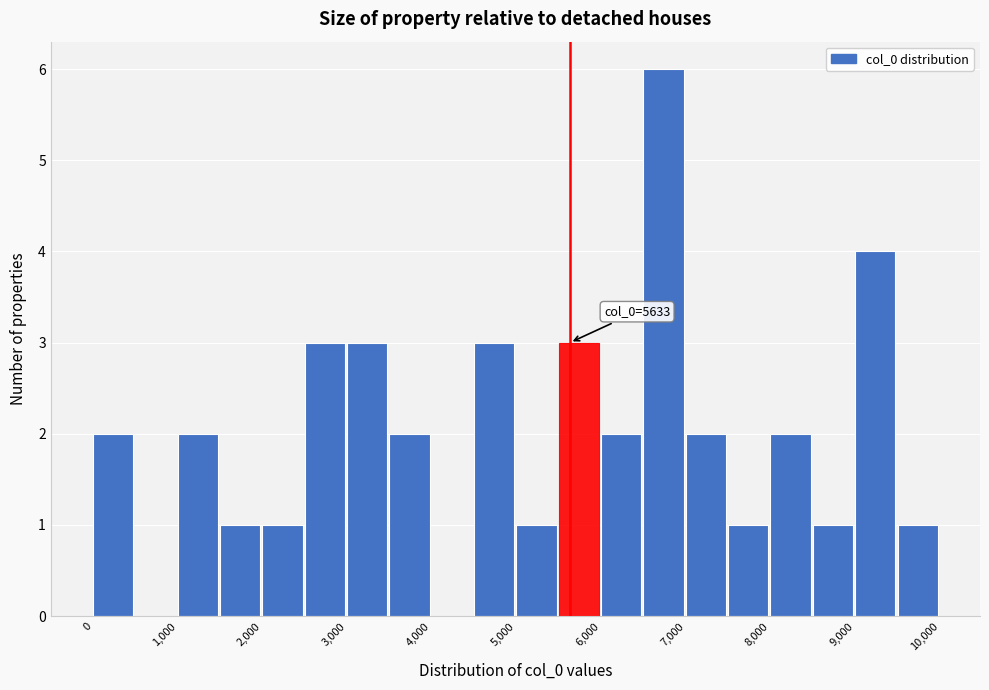

Over which range of the x-axis is the bar tallest?

6500 to 7000